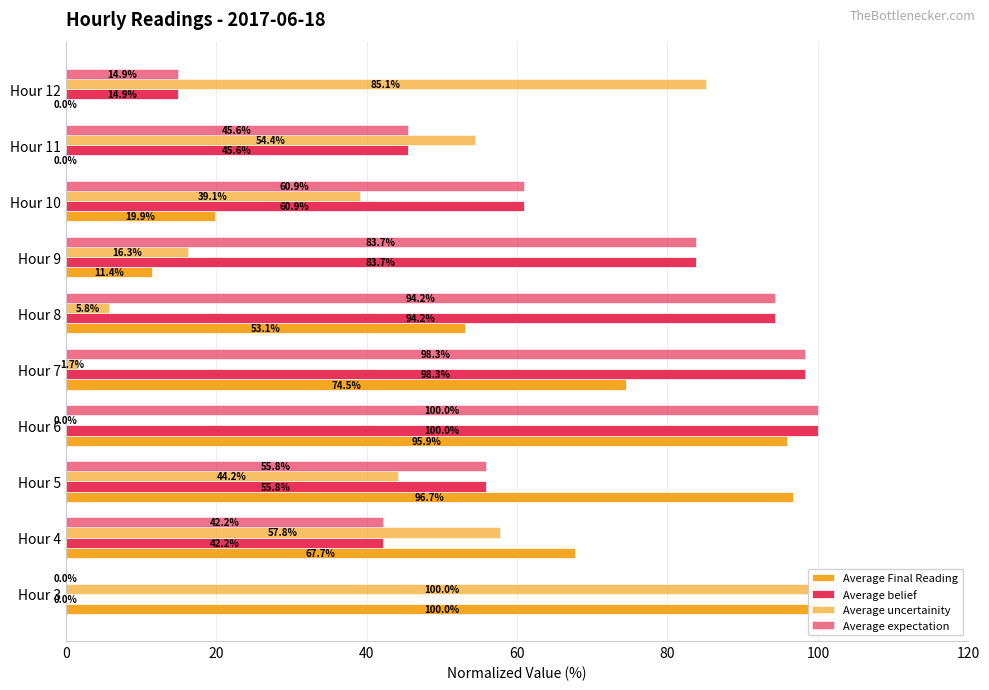

How many data points in Average uncertainity are less than 44?

5